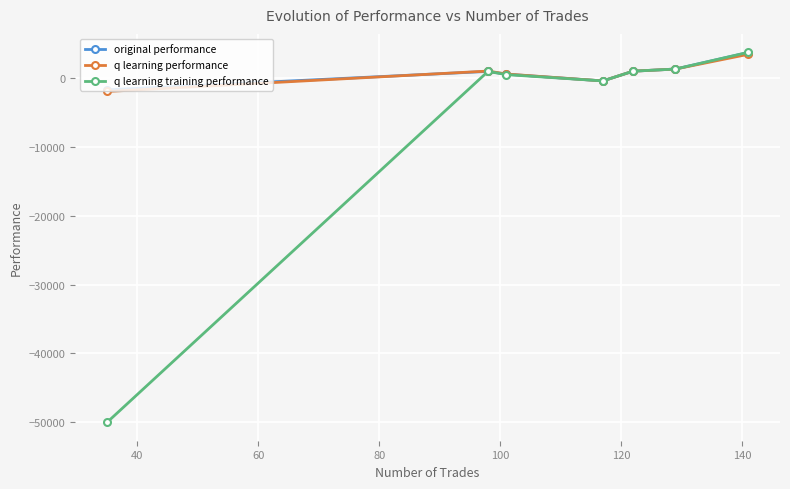

Which series has the largest range (max minus min)?

q learning training performance